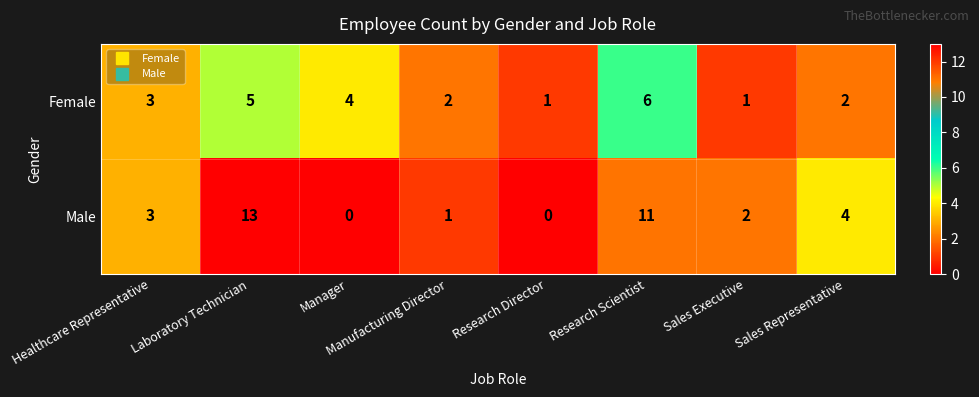

What is the maximum value shown in the chart?

13